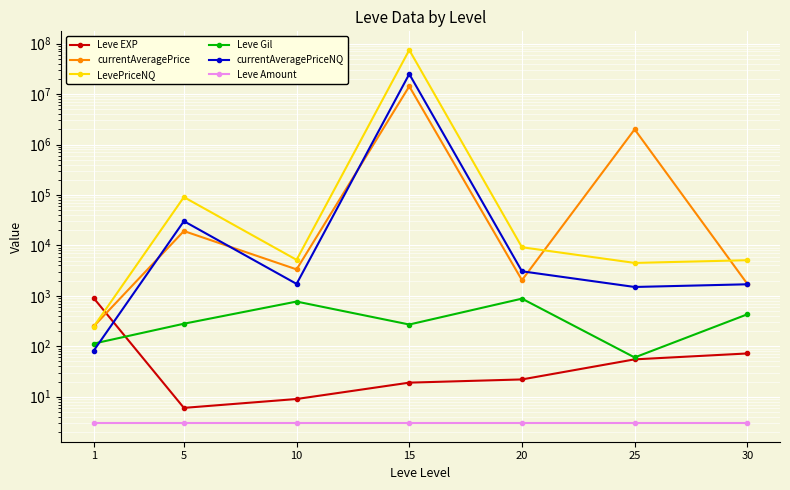

Which series has the widest spread of values?

LevePriceNQ